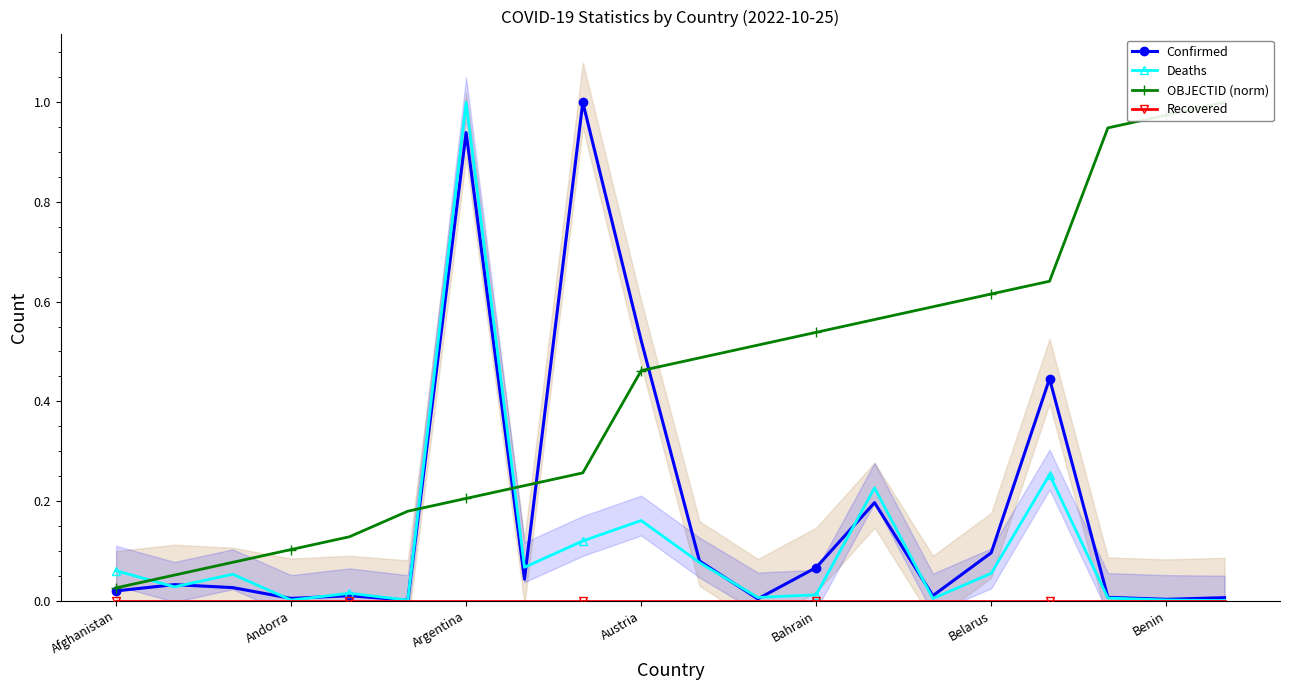

True or false: Confirmed and Recovered cross at least once.

False